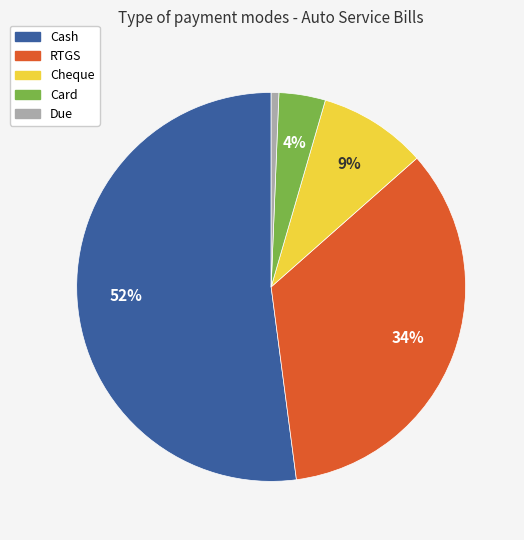

Is there any slice that represents more than half of the pie?

Yes